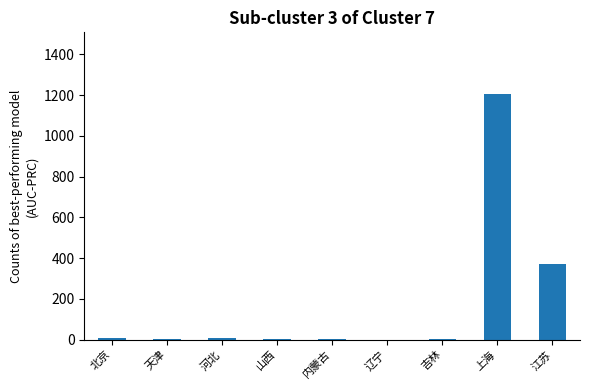

What is the change in value from 吉林 to 上海?

+1205